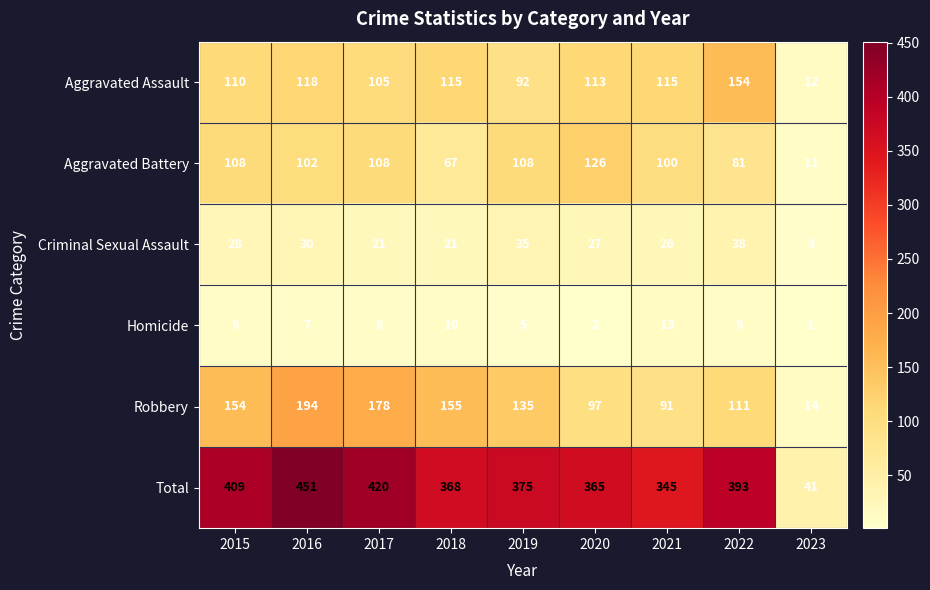

Is it true that Robbery equals 97 at 2020?

True